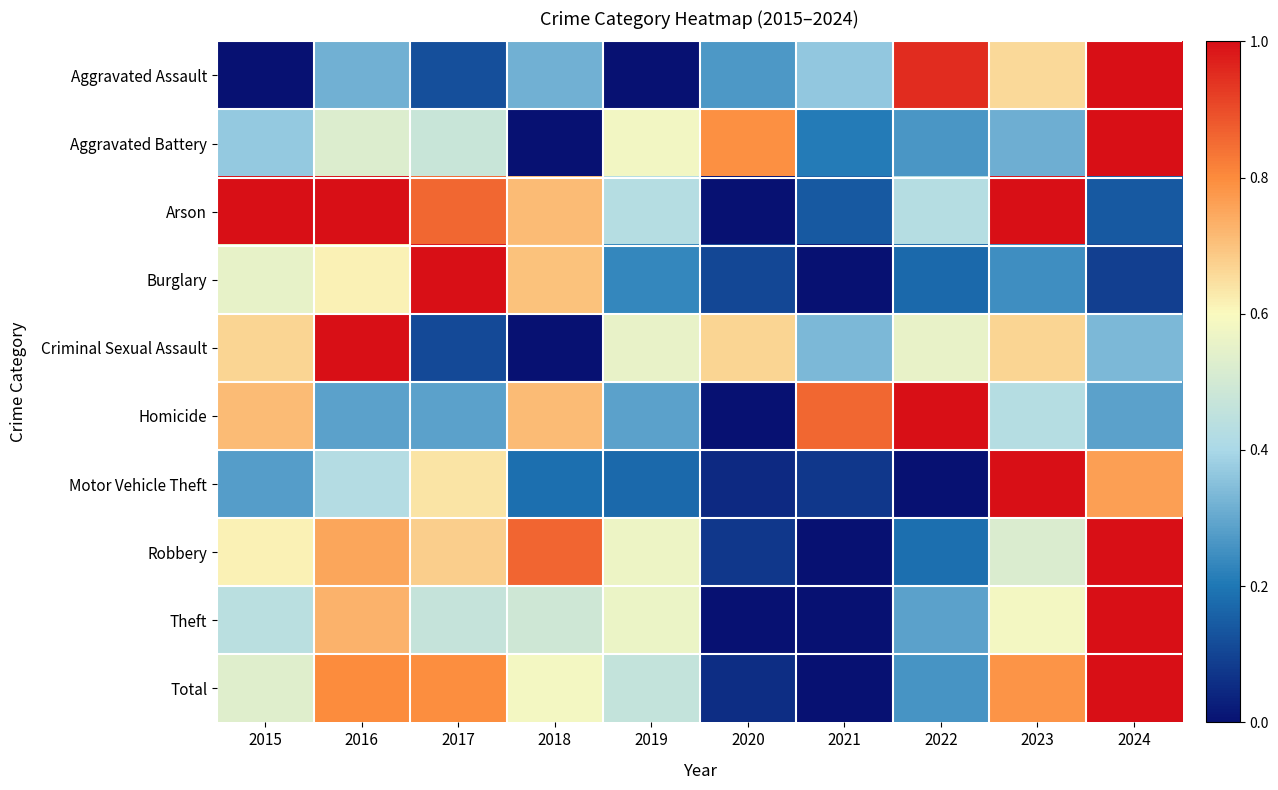

What is the spread (max minus min) of values at 2024?

0.9